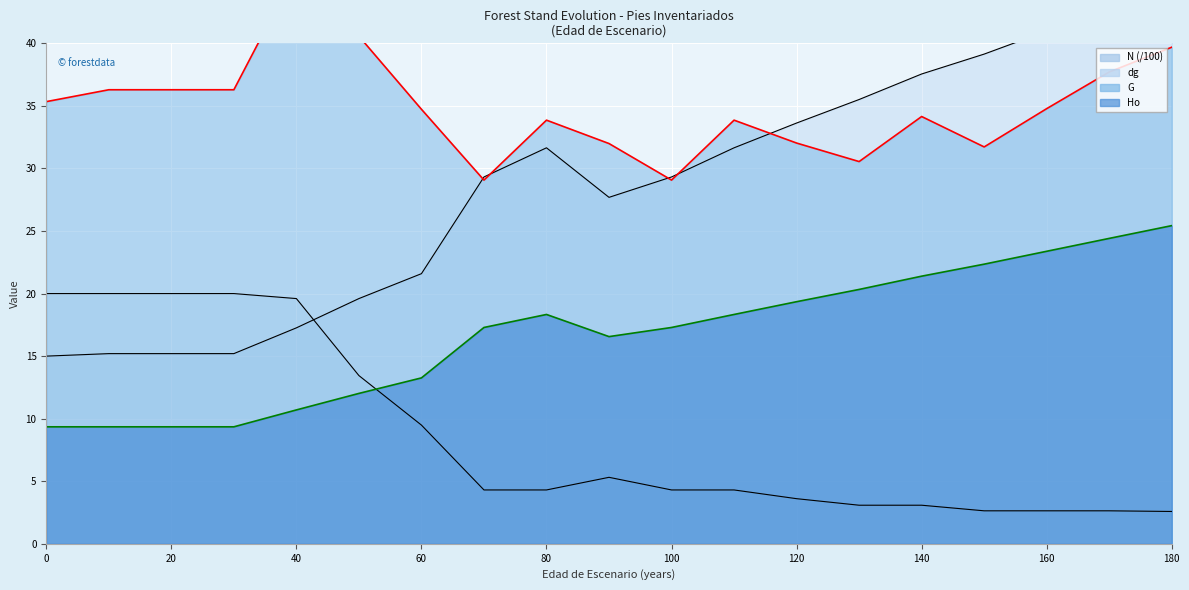

List the series in order of their peak value, lowest first.

N, Ho, dg, G